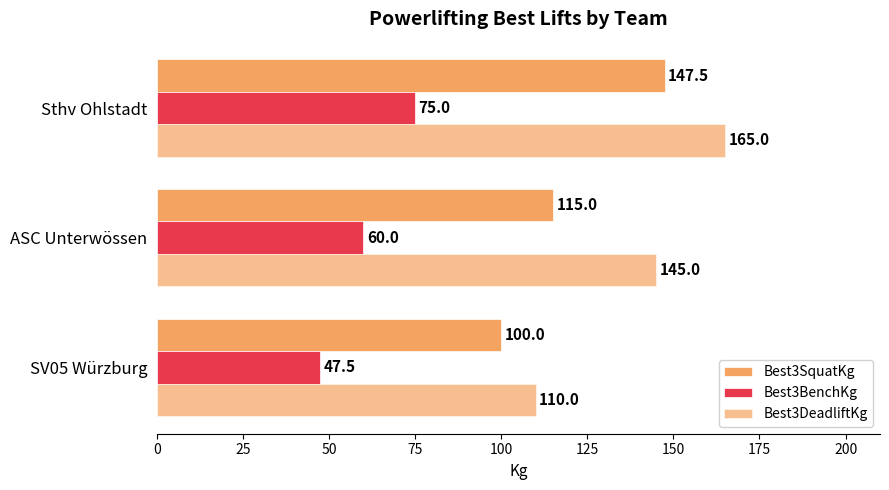

How many data points does each series have?

3